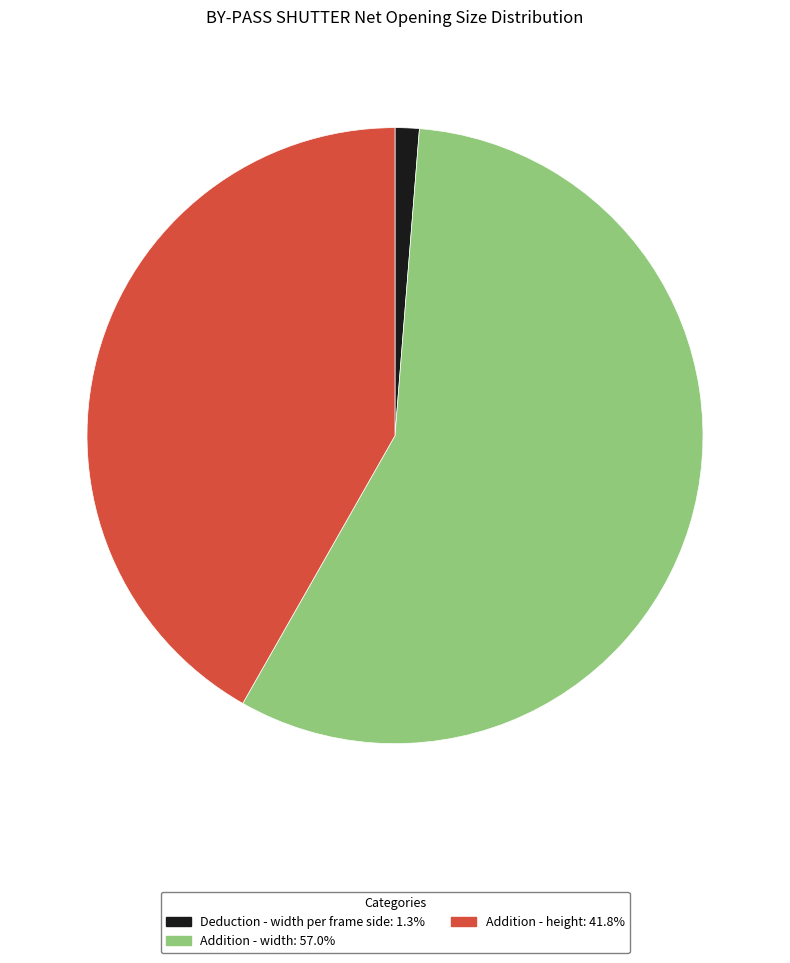

Does any single category account for the majority?

Yes